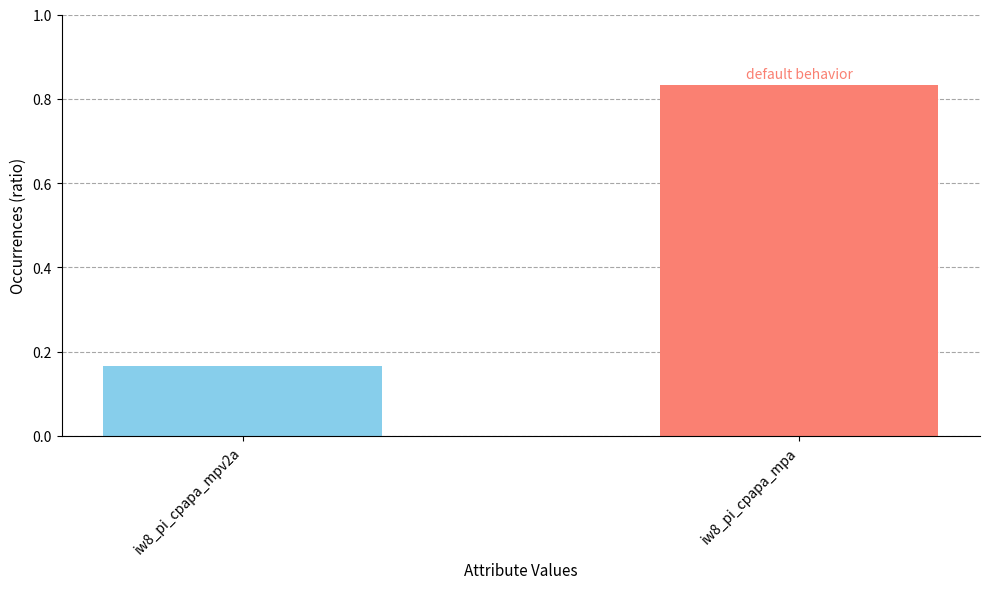

What is the difference between the maximum and minimum values?

0.7